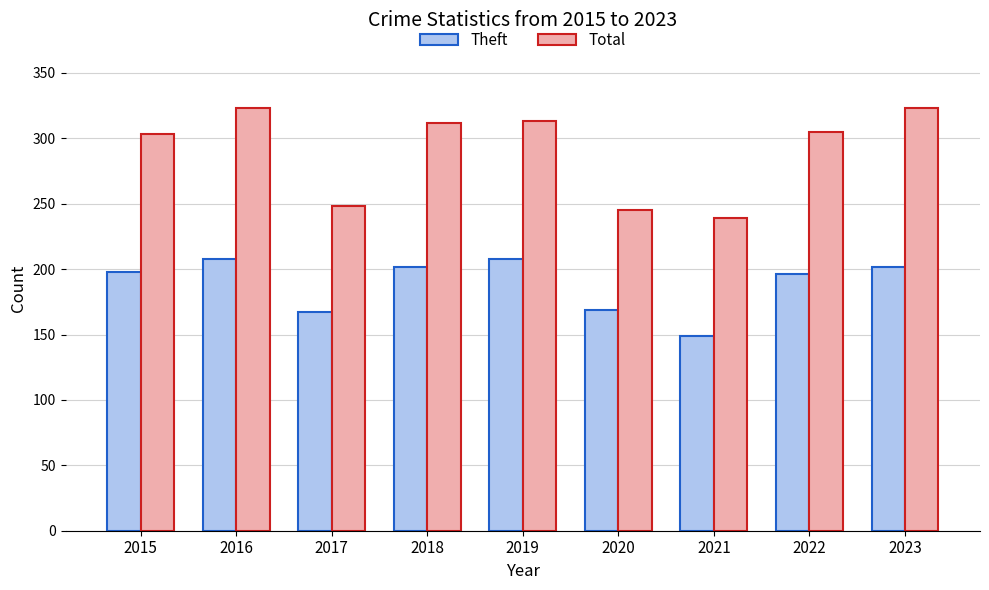

At how many categories does at least one series exceed 178?

9